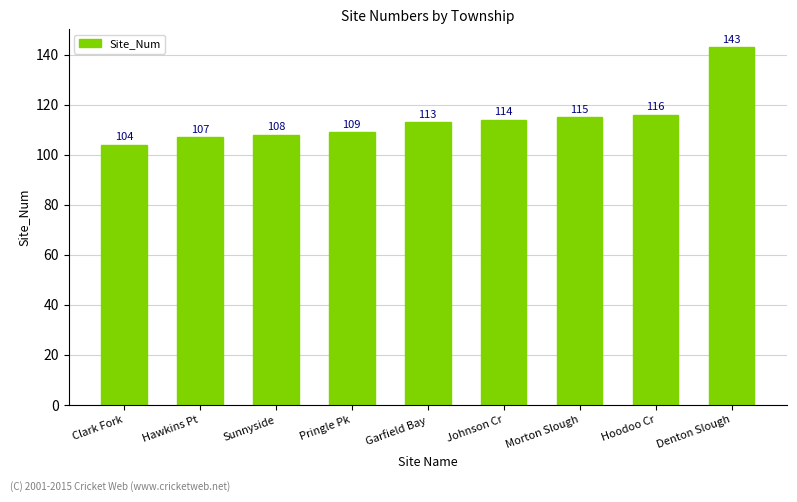

What position from the right is Hoodoo Cr?

2